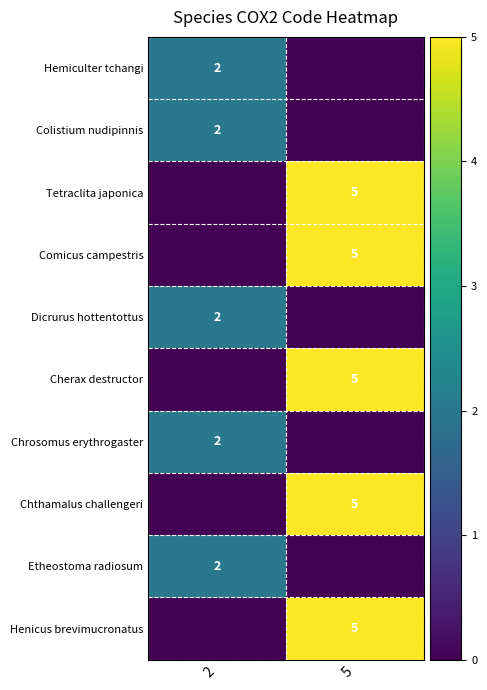

True or false: Cherax destructor has a value of 9 at 5.

False